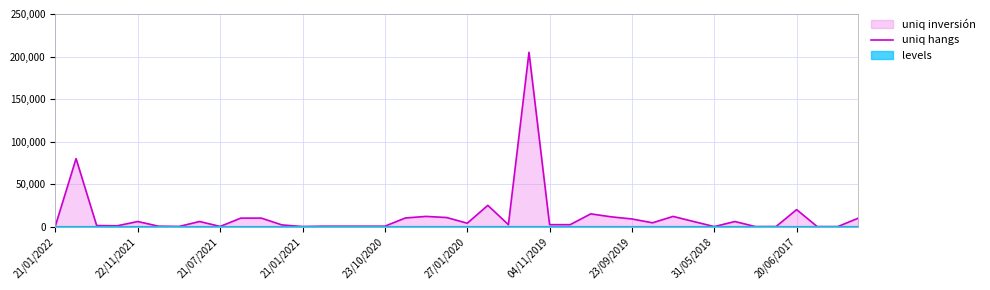

Between 14 and 23/10/2020, which is larger?

23/10/2020